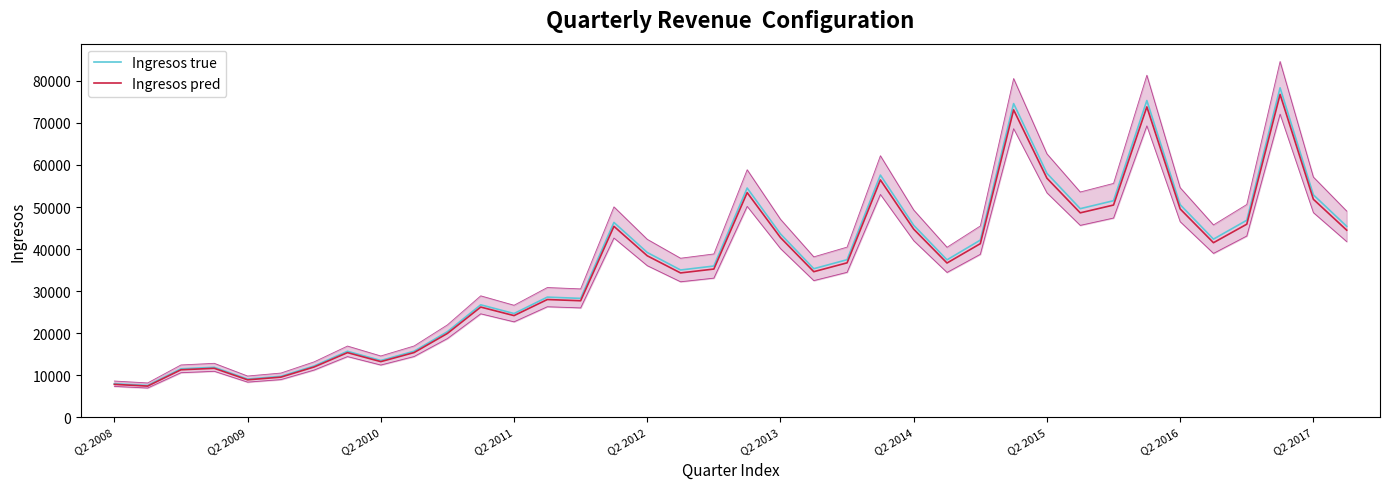

Is it true that Ingresos true equals 31690.6 at Q2 2016?

False